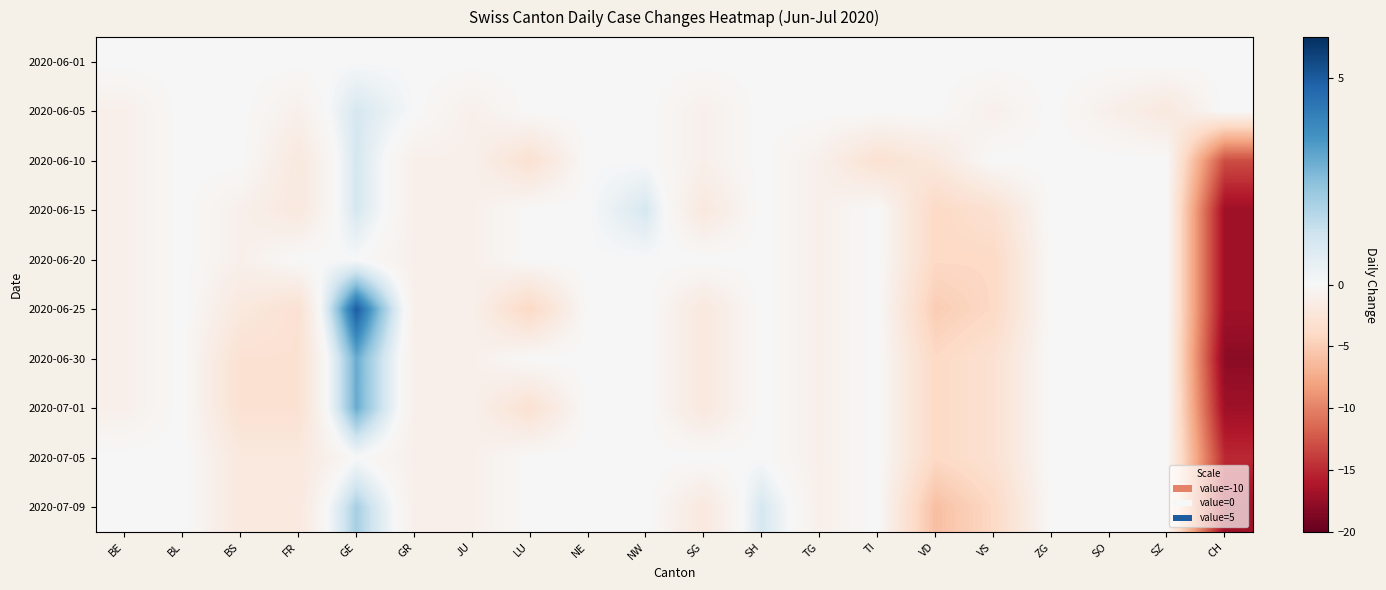

Which has a higher value, VS or NW?

VS